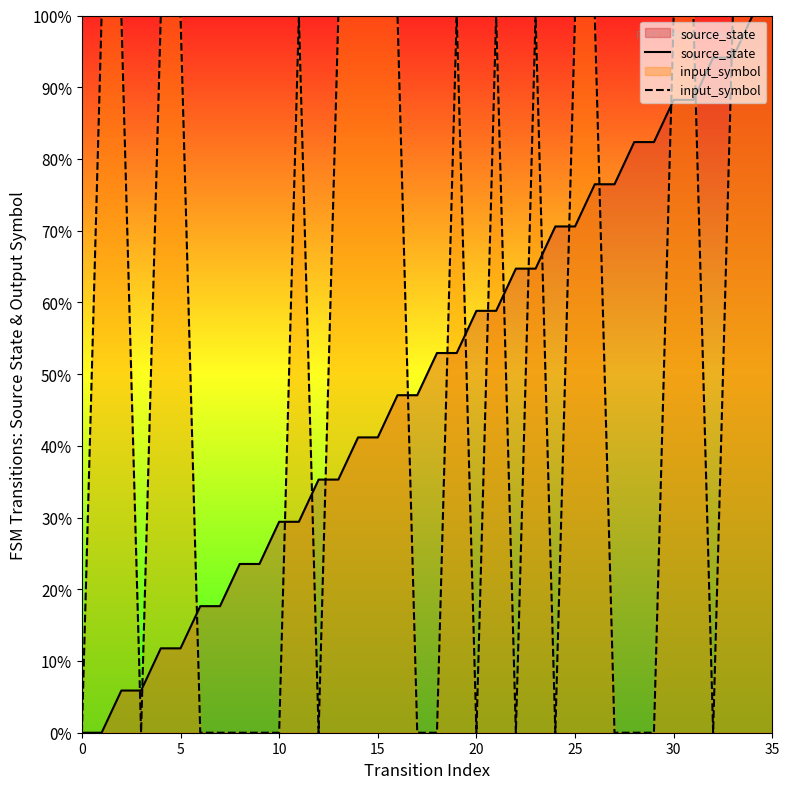

True or false: input_symbol has more than 0 interior local peaks.

True